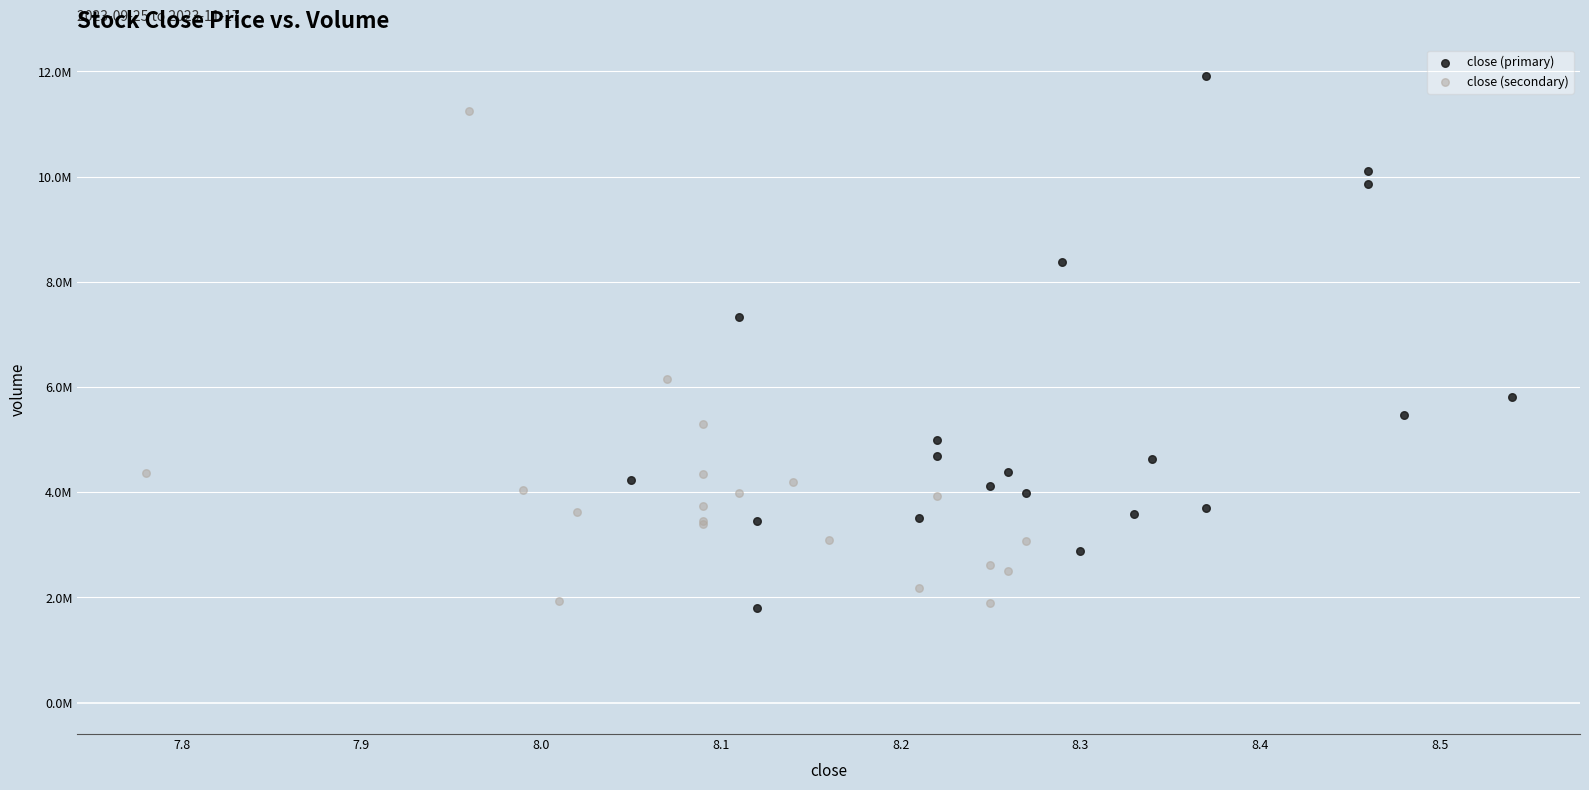

What are all the series names shown in the legend?

close (primary), close (secondary)